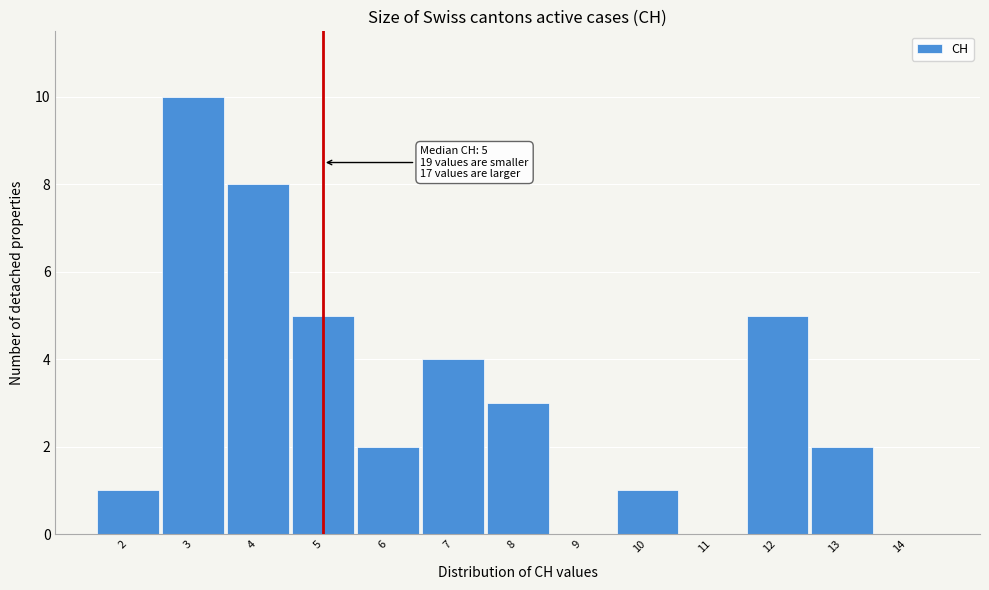

Over which range of the x-axis is the bar tallest?

2.5 to 3.5